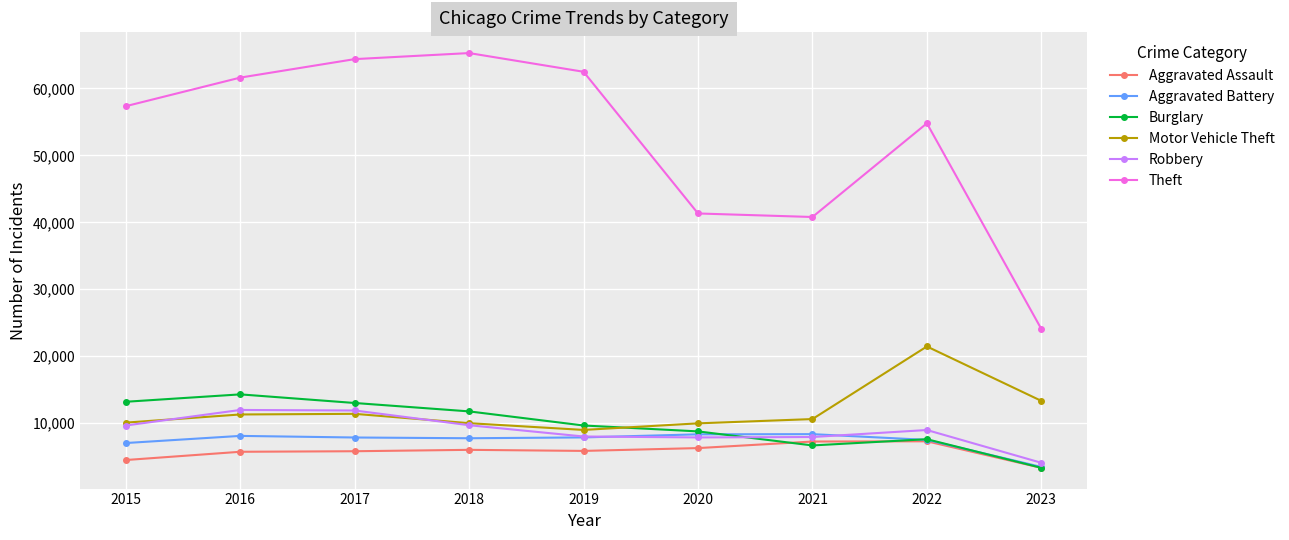

Which series has the largest range (max minus min)?

Theft